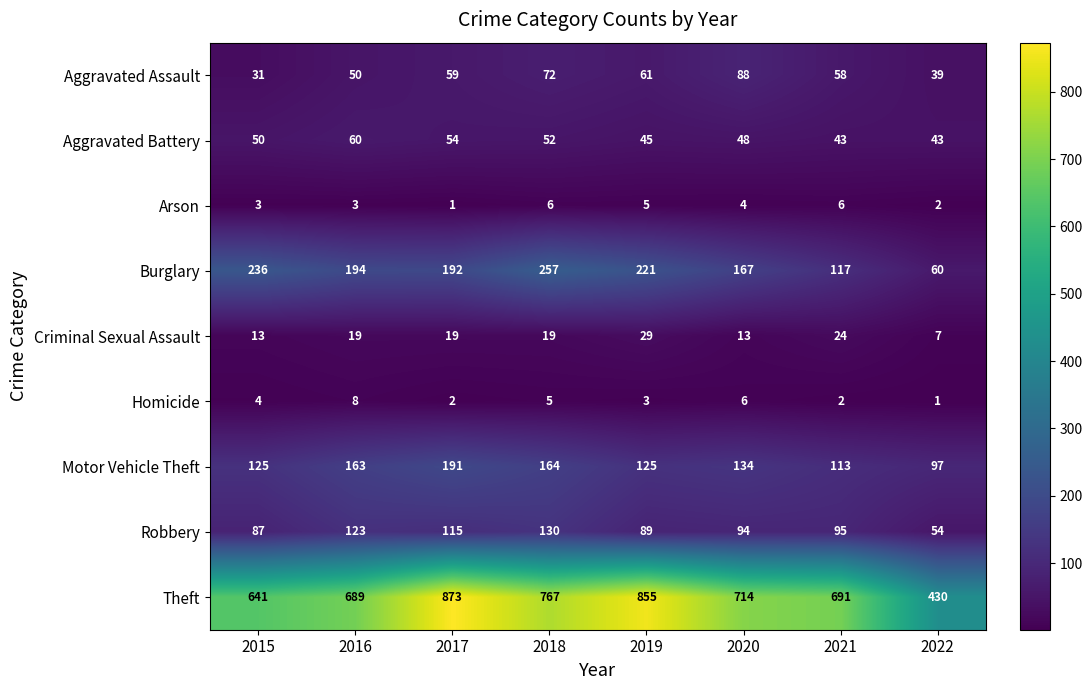

At how many categories does at least one series exceed 41?

8